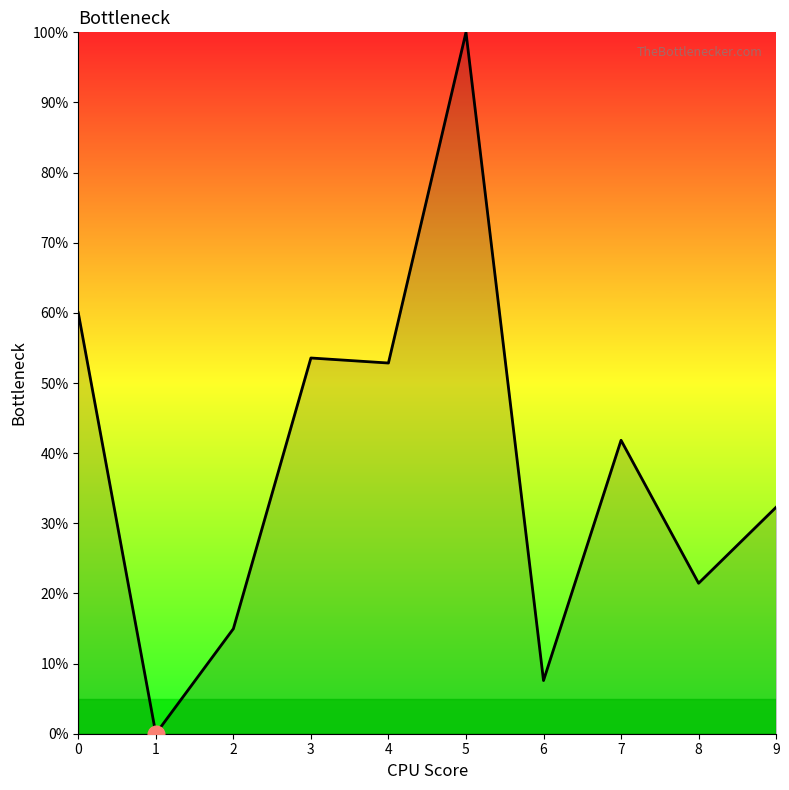

Reading right to left, list all the values displayed in this chart.

9=32.3	8=21.5	7=41.8	6=7.6	5=100.0	4=52.9	3=53.6	2=15.0	1=0.0	0=60.0